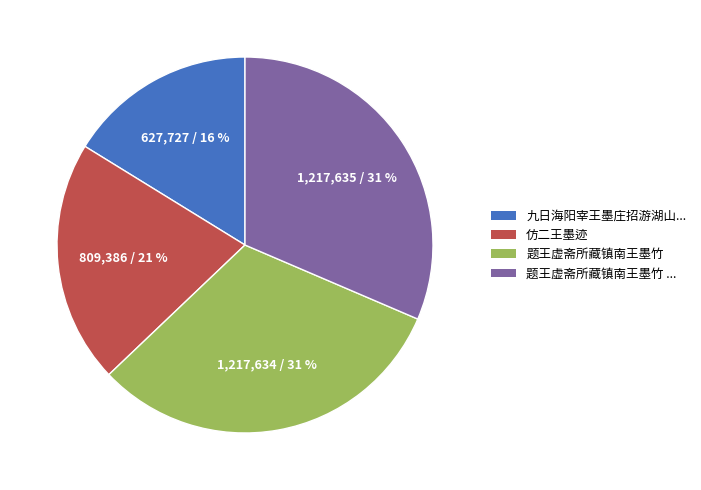

To the nearest percent, what is the average slice percentage?

25%